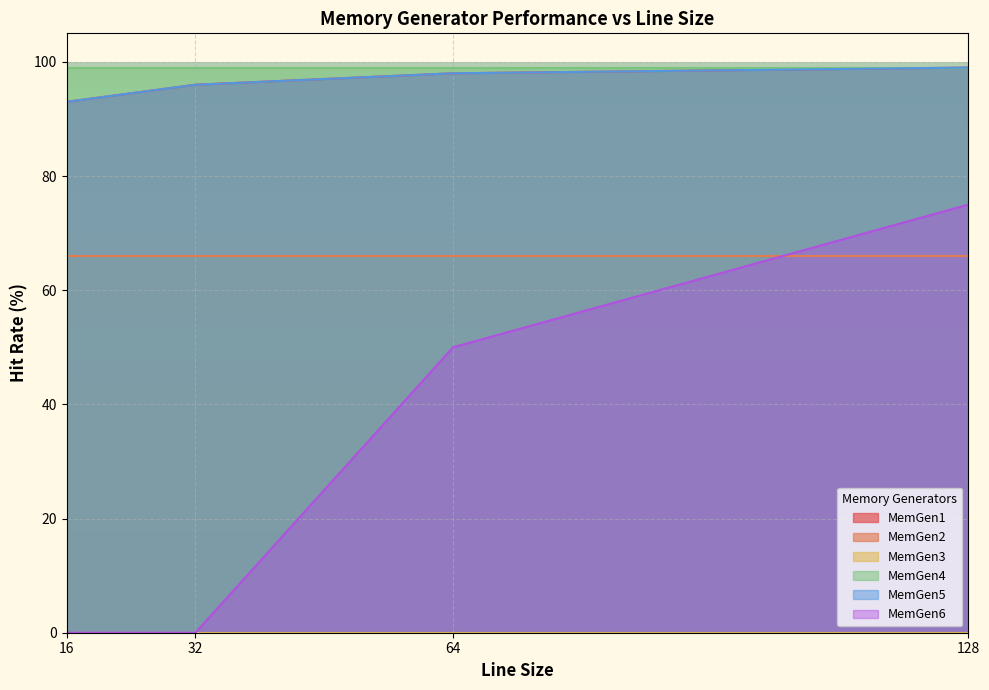

True or false: MemGen5 has more than 2 points higher than both neighbors.

False